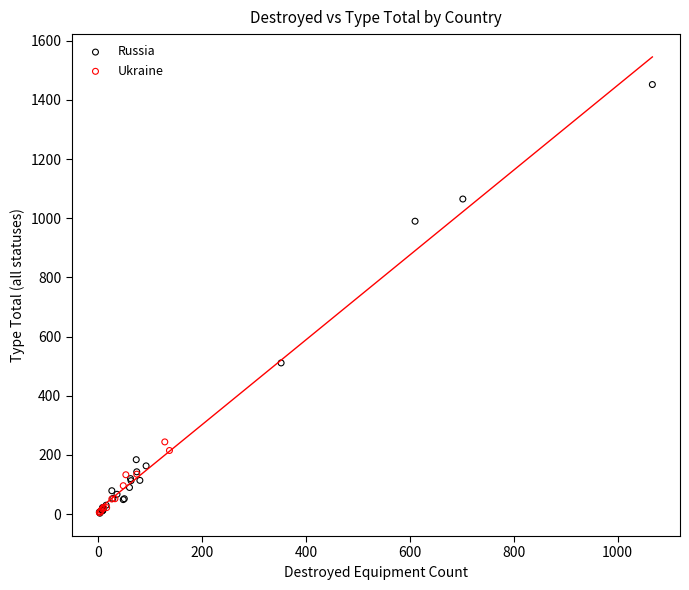

Which series reaches the maximum Y coordinate?

Russia